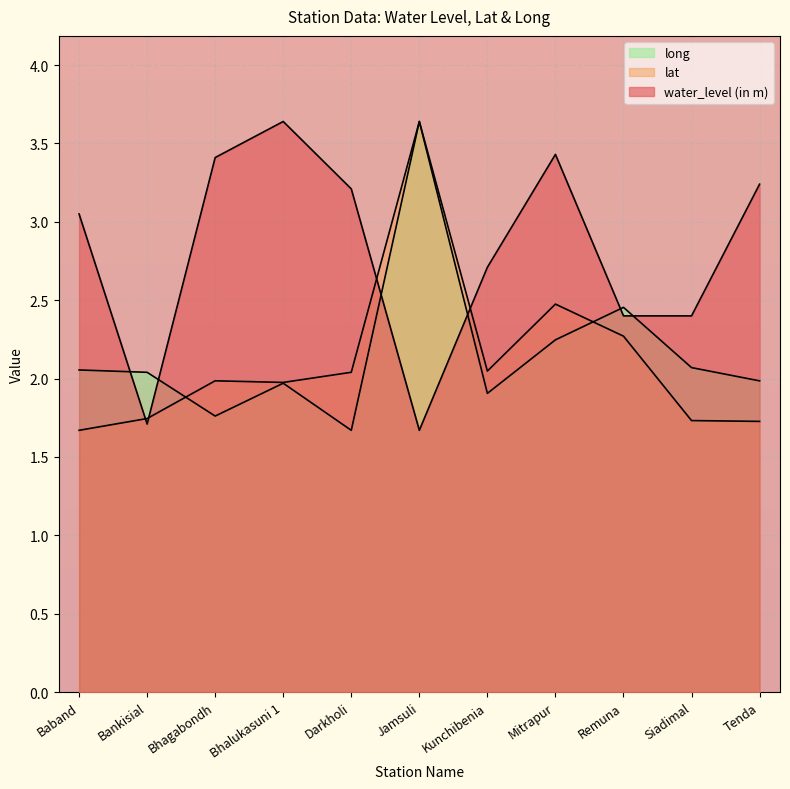

What is the sum of all water_level (in m) values?

30.9